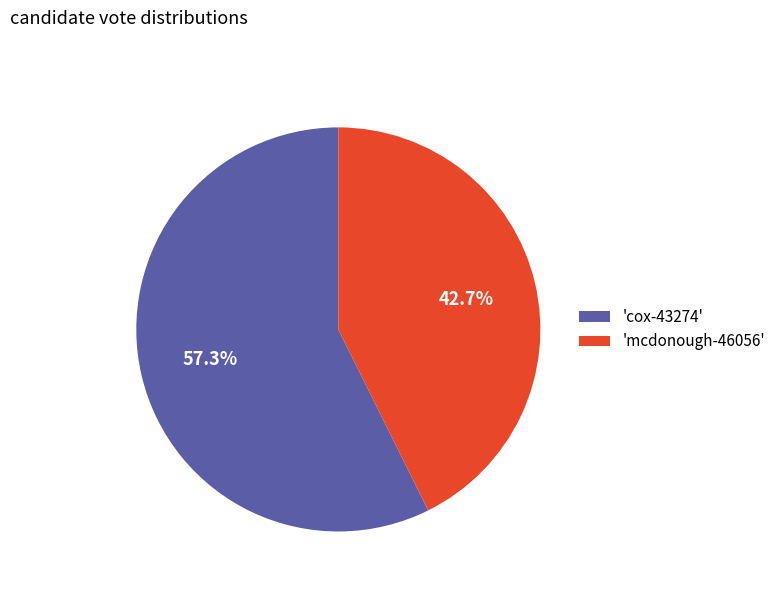

Which has a higher value, 'cox-43274' or 'mcdonough-46056'?

'cox-43274'